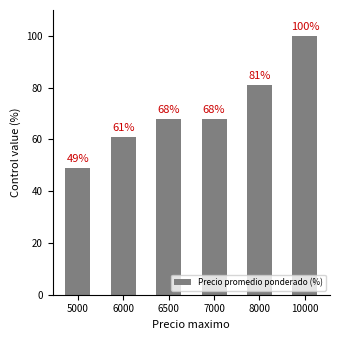

What is the average value?

71